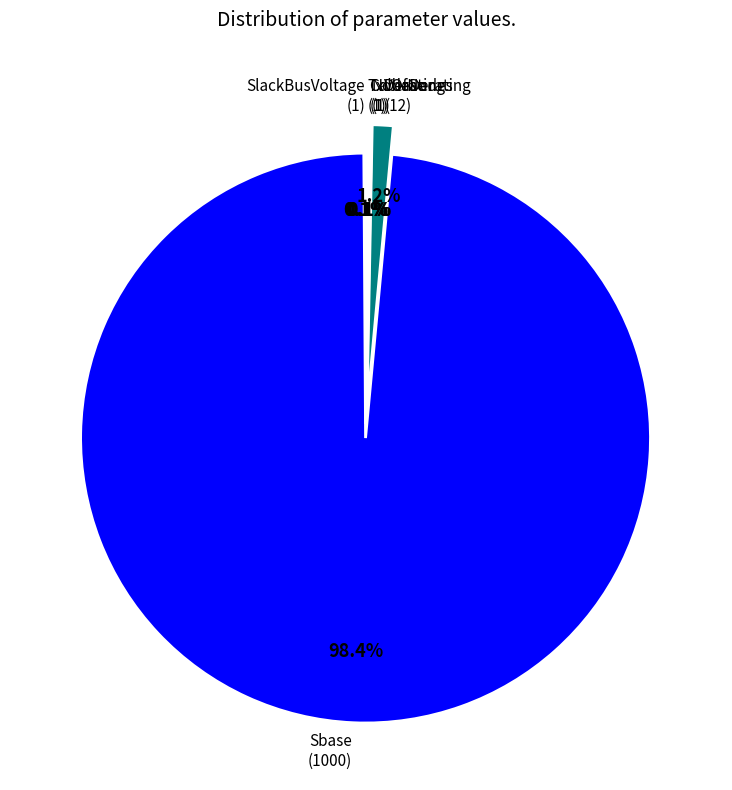

Is there any slice that represents more than half of the pie?

Yes